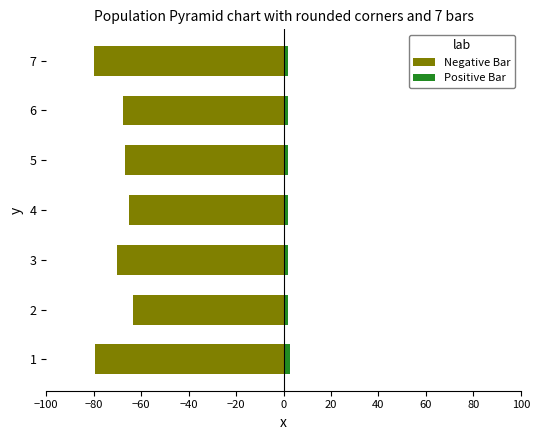

Which series changed the most between 2 and 7?

Negative Bar